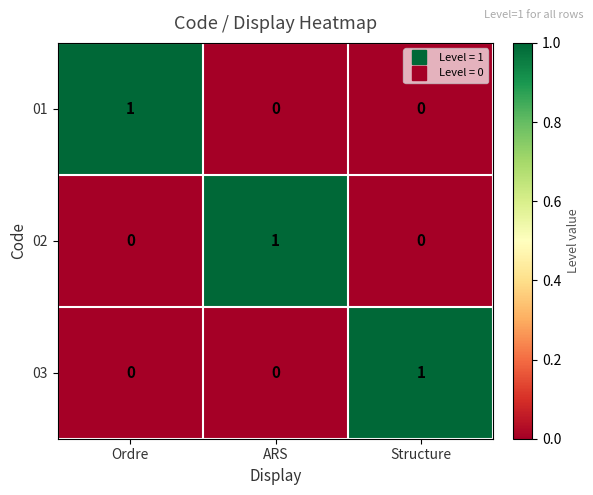

Reading right to left, list all the values displayed in this chart.

01: 0	0	1
02: 0	1	0
03: 1	0	0